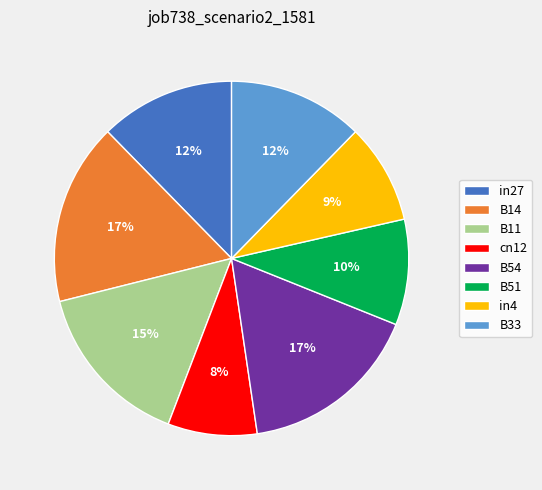

To the nearest percent, what is the combined percentage of in4 and B14?

26%